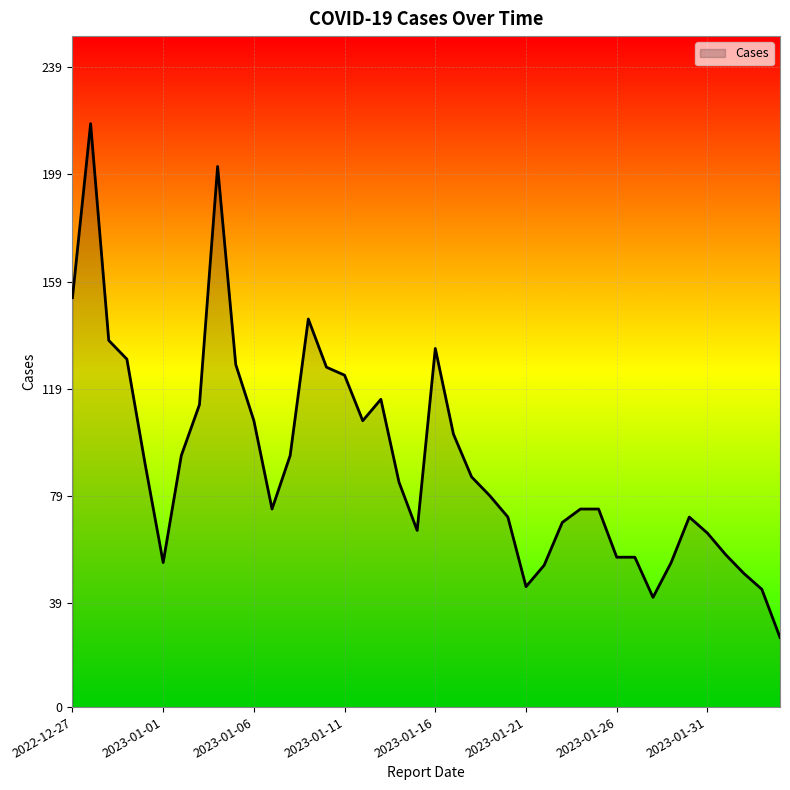

What is the difference between the maximum and minimum values?

192